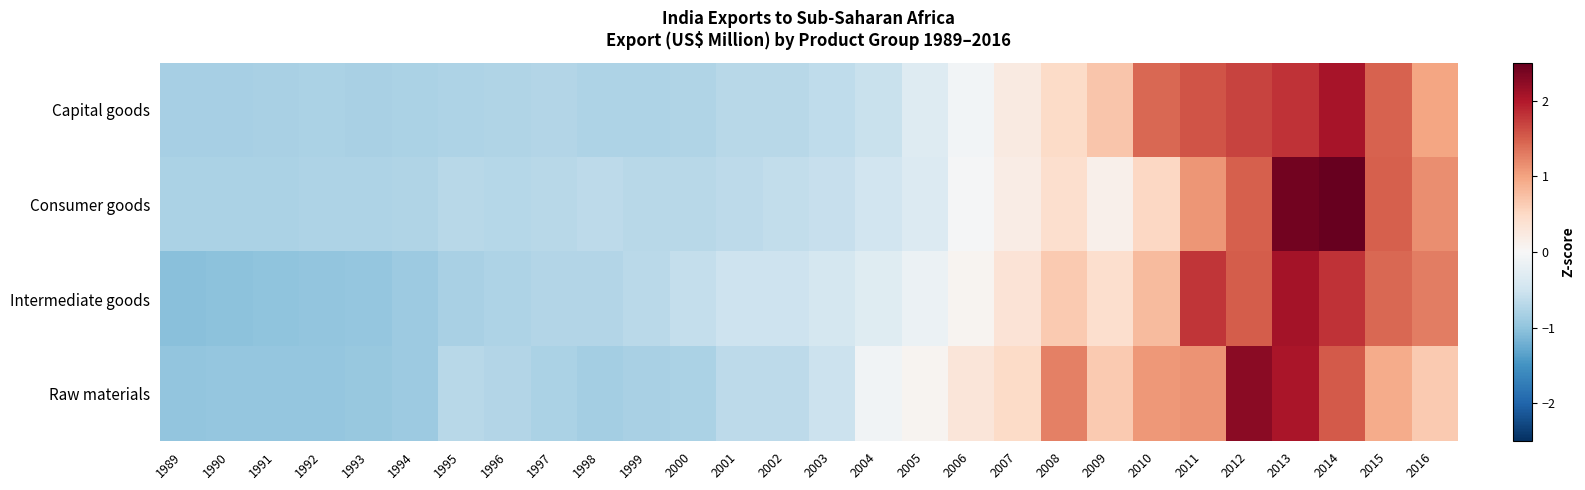

What is the total value across all series at 1990?

-3.6